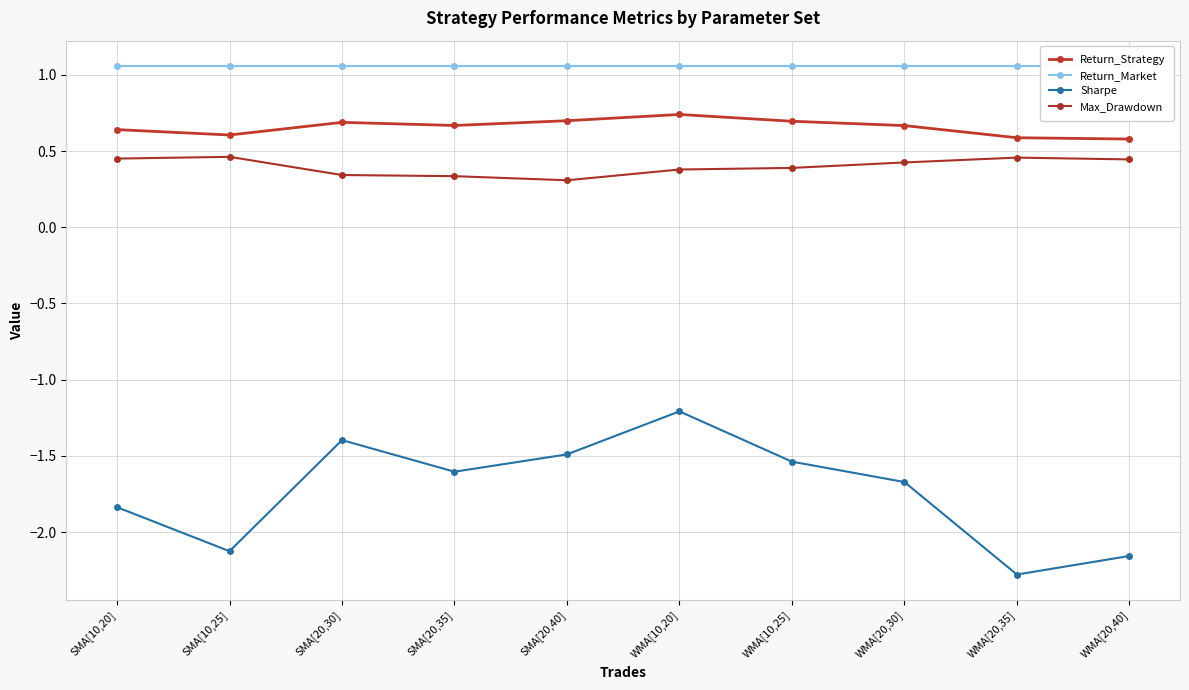

What is the difference between the maximum and minimum values in the Return_Strategy series?

0.2